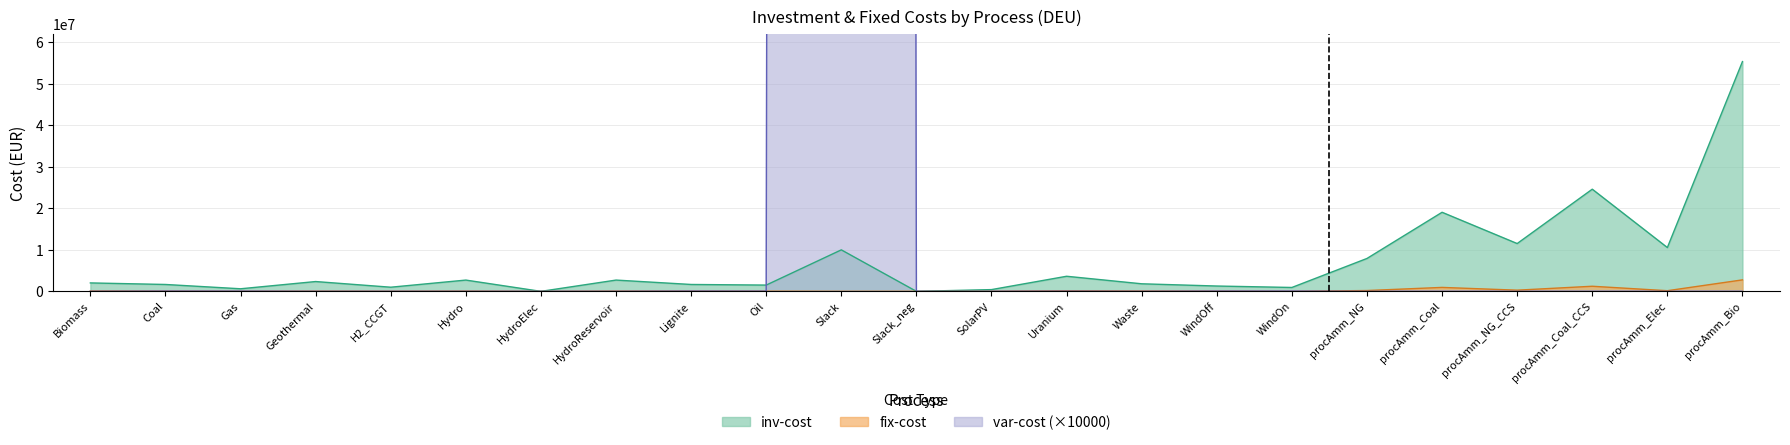

Does the chart have visible grid lines?

Yes